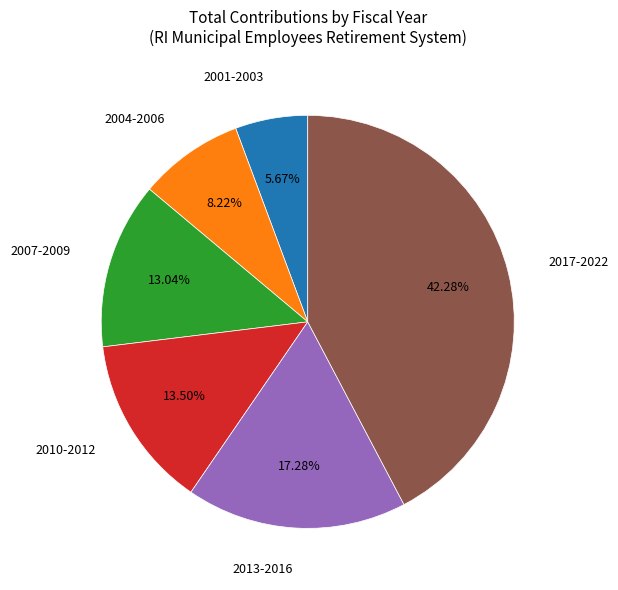

Is there a majority slice in this chart?

No